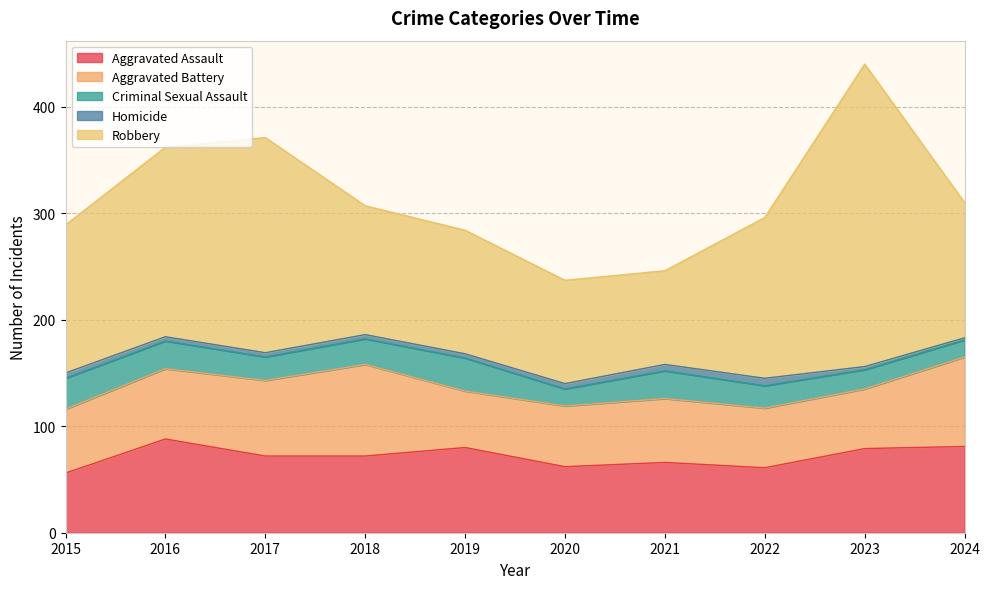

How many lines are shown in the chart?

5